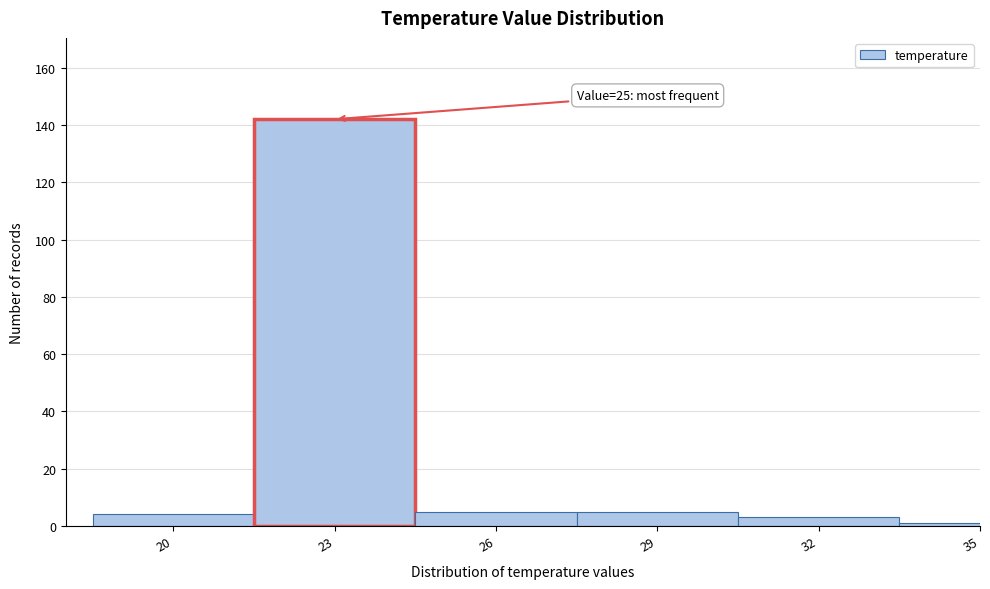

Reading left to right, extract all data points from this chart.

20=4	23=142	26=5	29=5	32=3	35=1